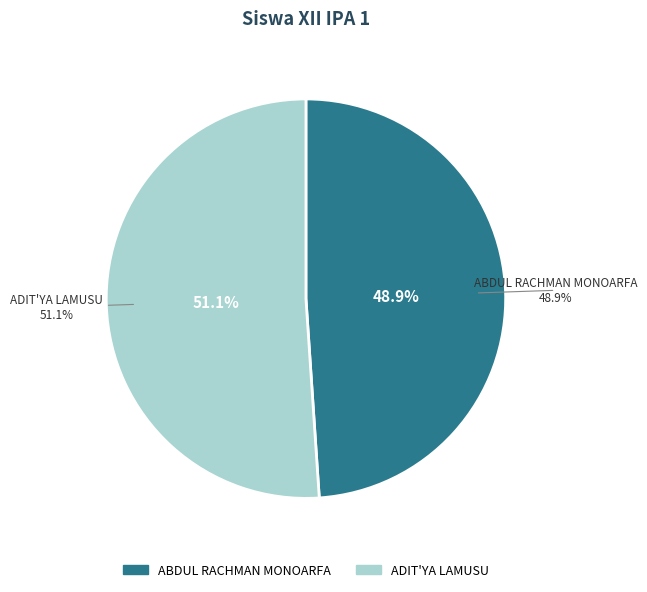

Is there a majority slice in this chart?

Yes